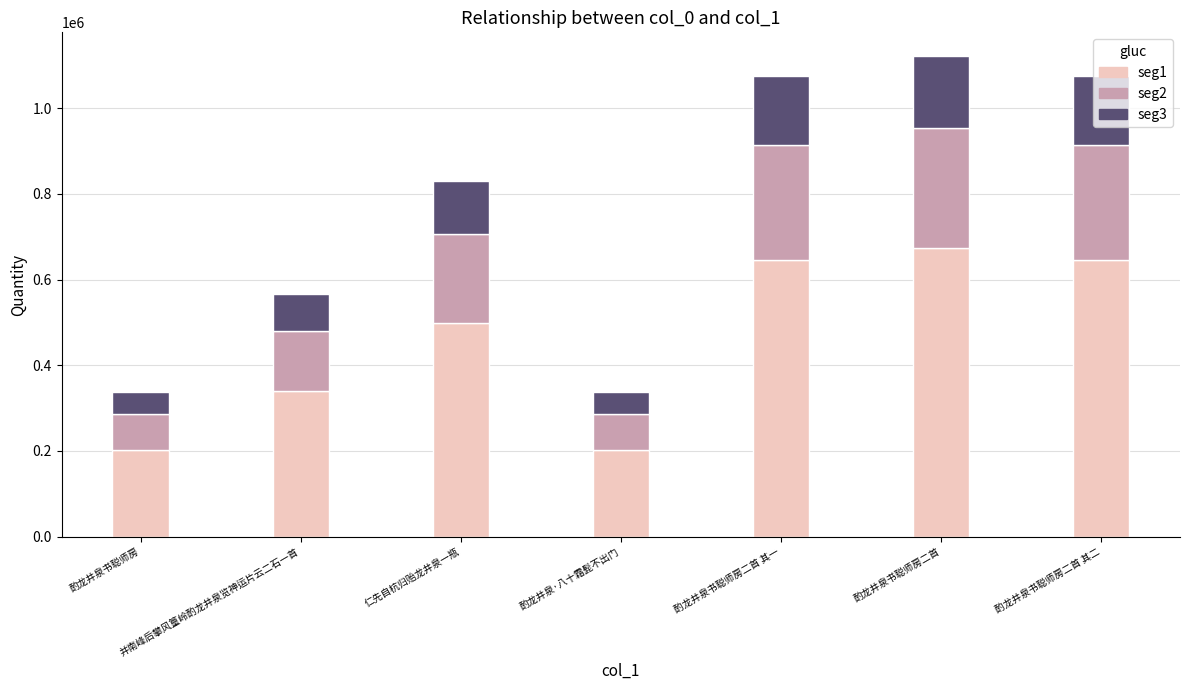

What is the total value across all series at 酌龙井泉书聪师房二首 其一?

1075595.0